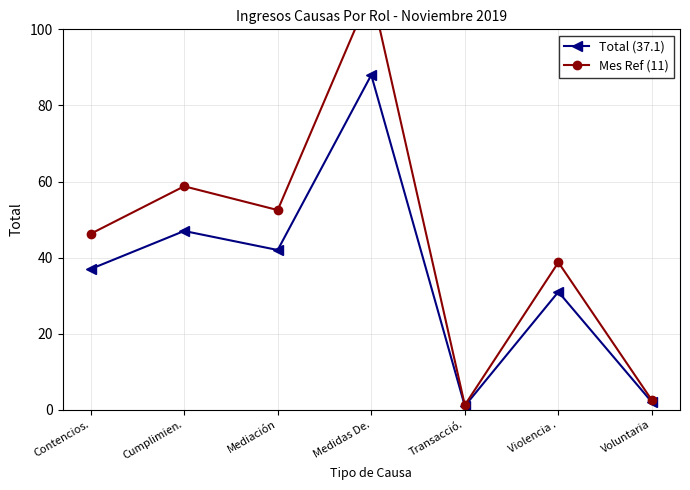

Rank the series by their average value, from highest to lowest.

Mes Ref (11), Total (37.1)